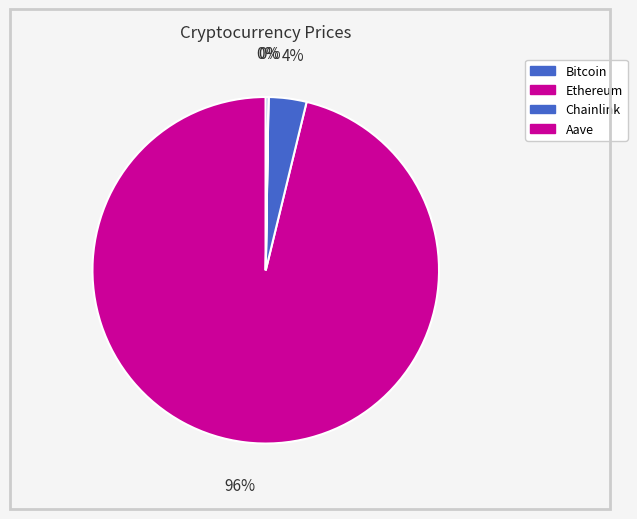

To the nearest percent, what percentage of the pie is Ethereum?

4%